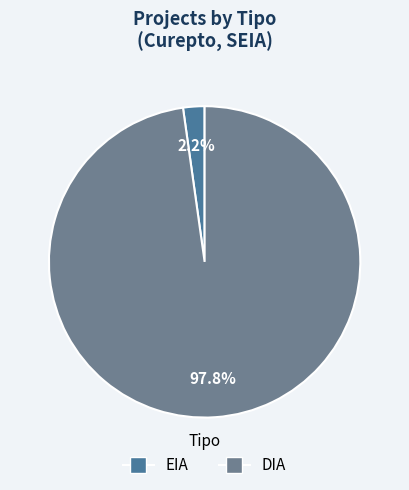

Is there any slice that represents more than half of the pie?

Yes